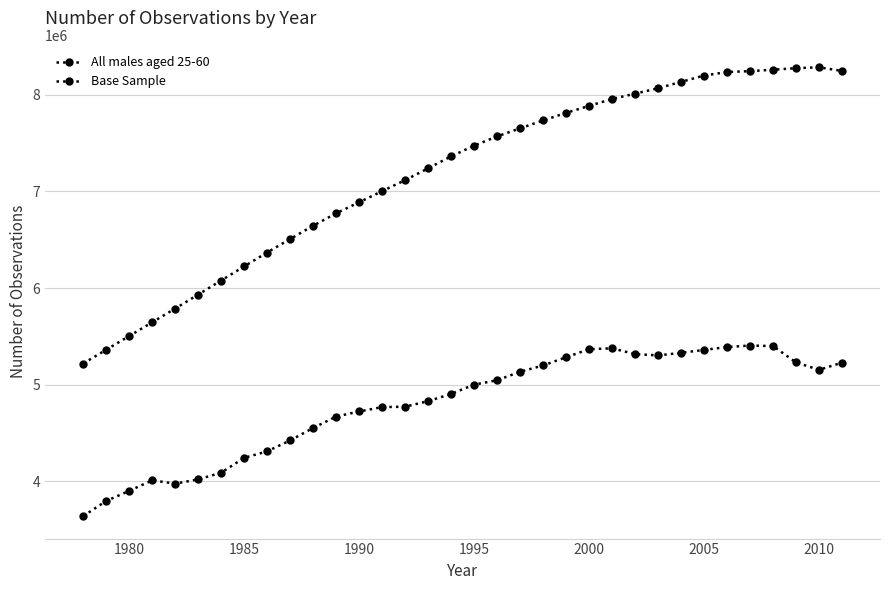

How many data points in Base Sample are less than 5000567?

17